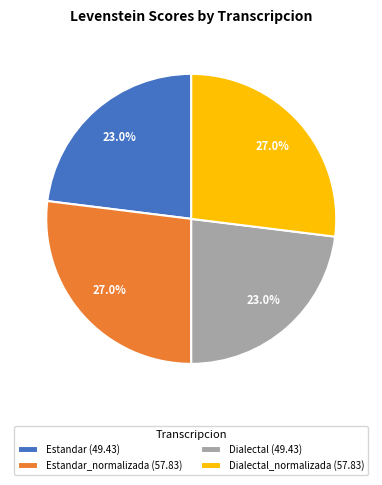

How much of the chart is everything except Dialectal_normalizada (57.83)?

73.0%